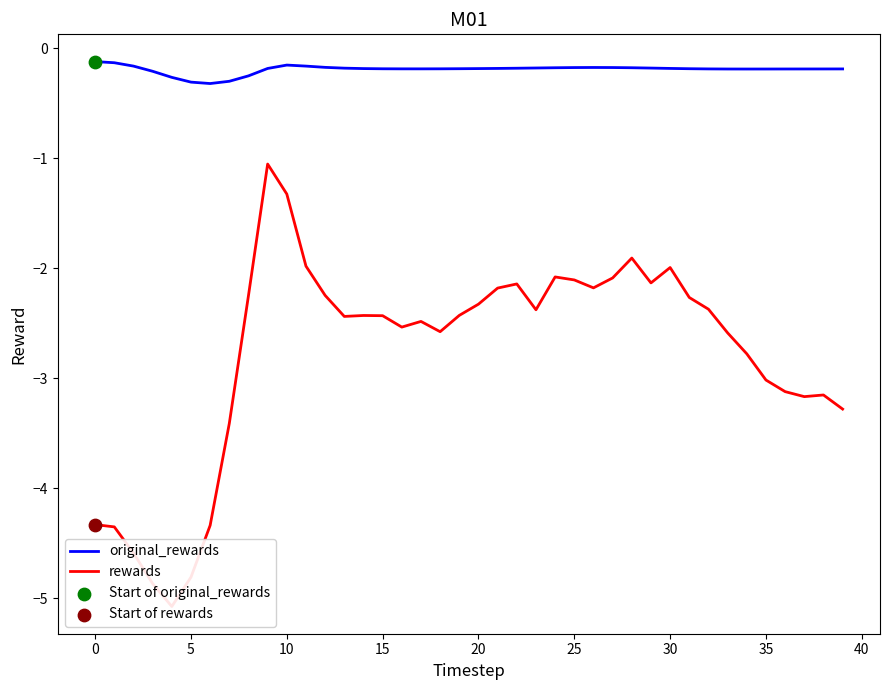

What is the total value across all series at 16?

-2.7